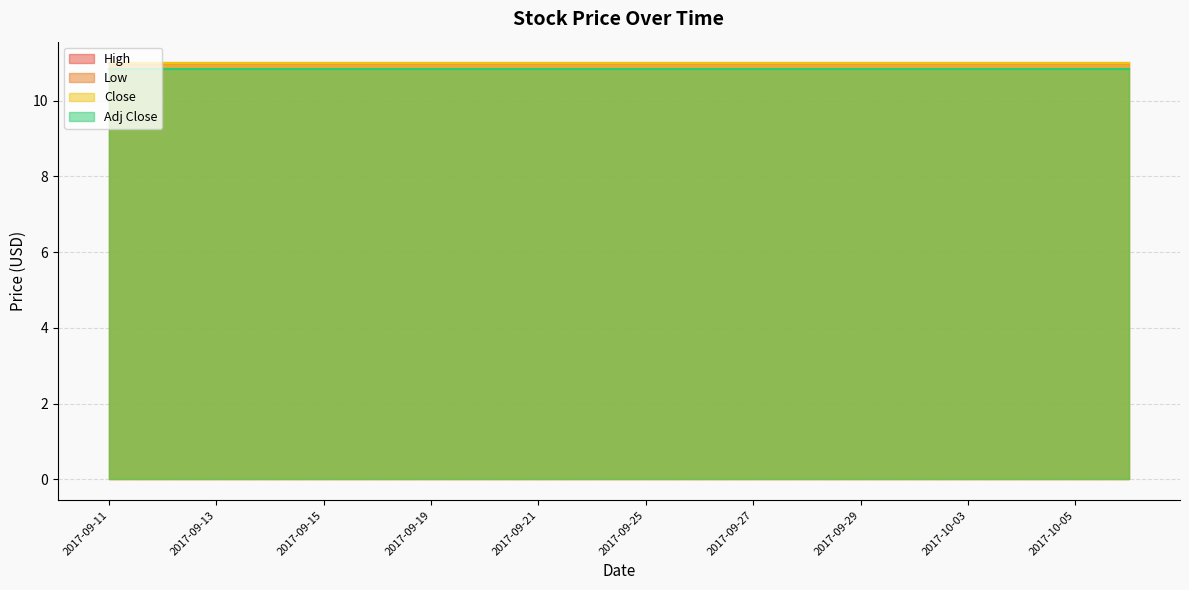

Does the chart have visible grid lines?

Yes